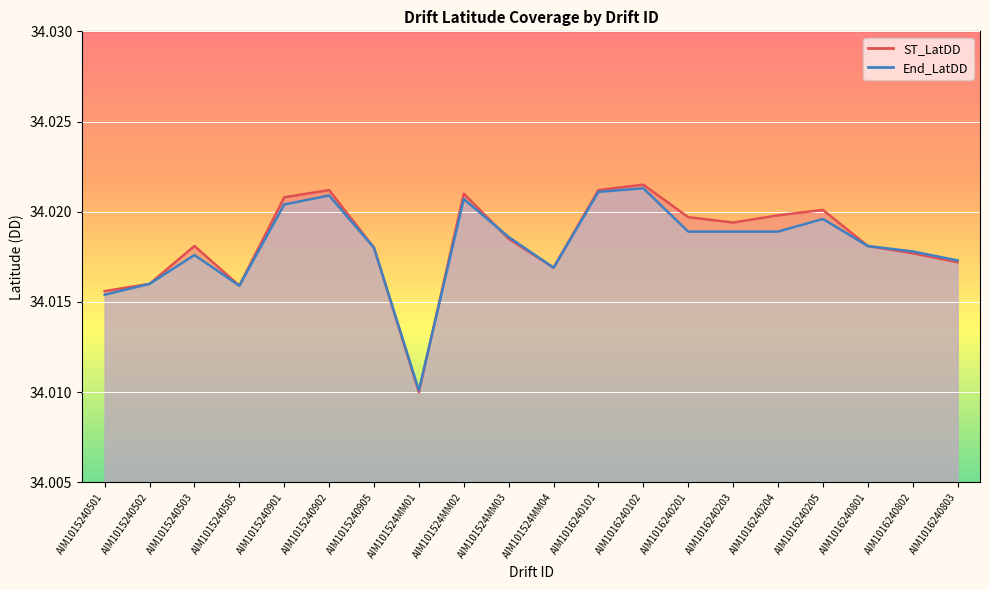

How many interior local valleys does the ST_LatDD series have?

4